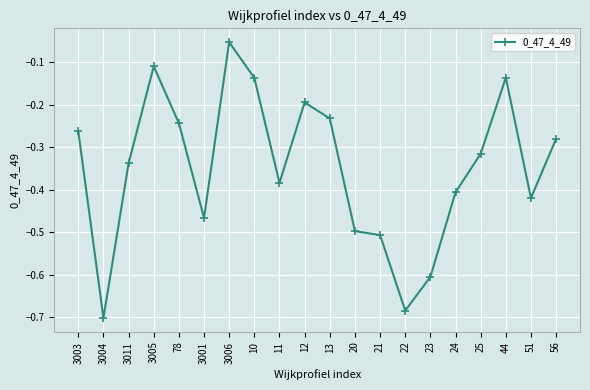

At which category does the chart reach its minimum across all series?

3004